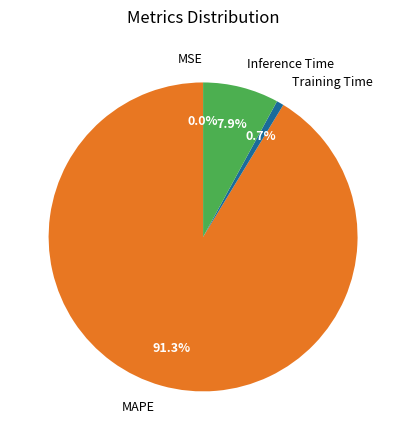

To the nearest percent, what is the combined percentage of Training Time and MAPE?

92%